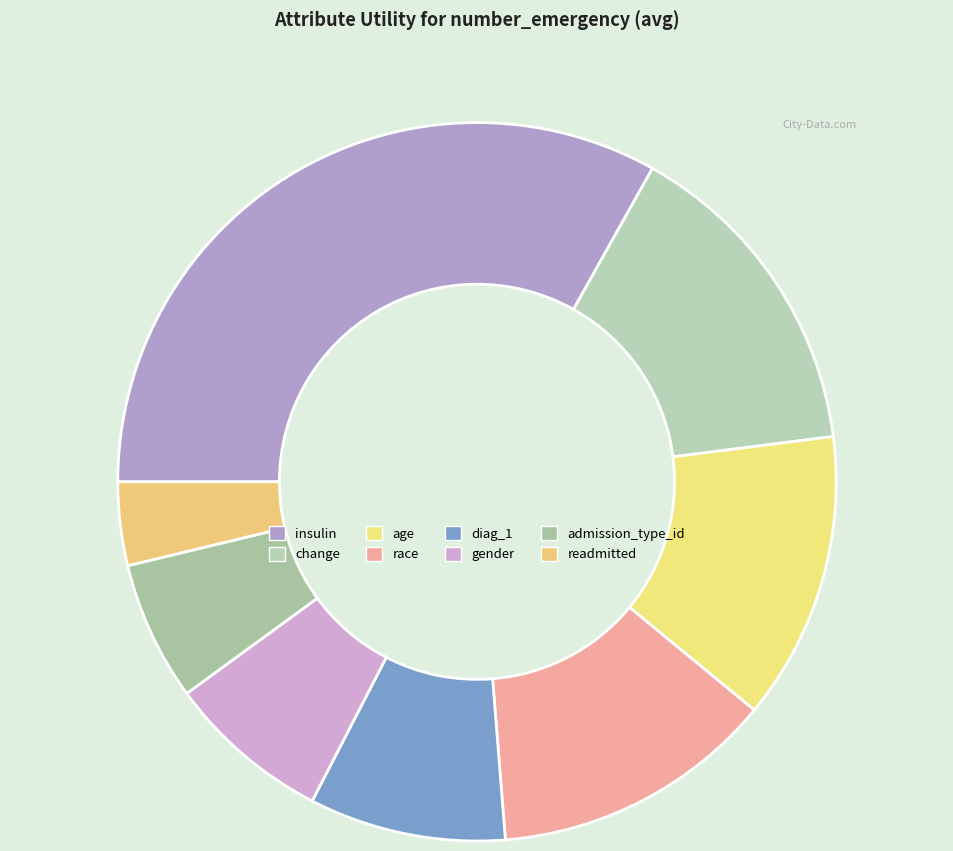

Count the number of slices in the pie.

8